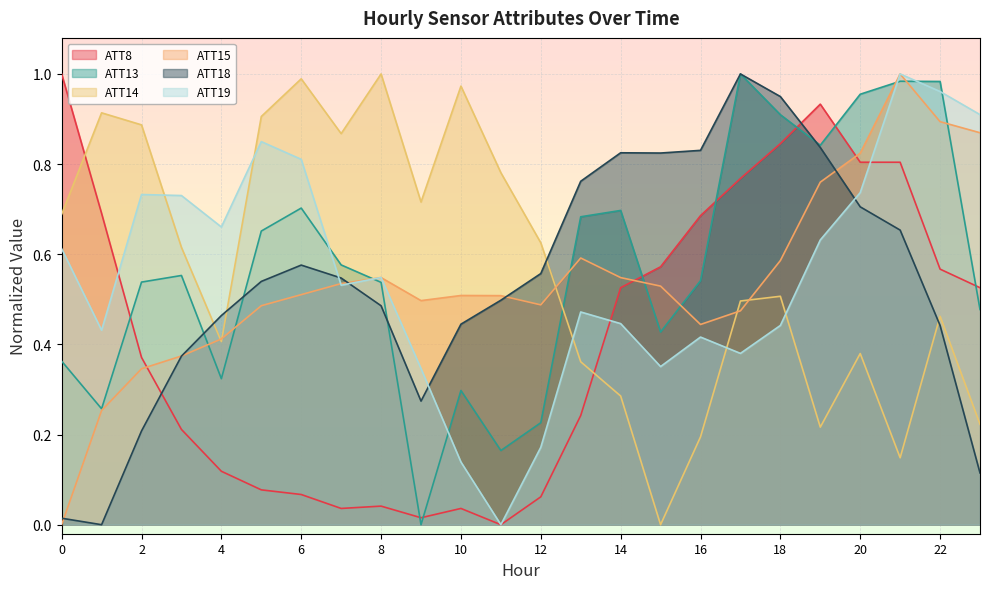

Reading right to left, extract all data points from this chart.

ATT8: 0.5	0.6	0.8	0.8	0.9	0.8	0.8	0.7	0.6	0.5	0.2	0.1	0.0	0.0	0.0	0.0	0.0	0.1	0.1	0.1	0.2	0.4	0.7	1.0
ATT13: 0.5	1.0	1.0	1.0	0.8	0.9	1.0	0.5	0.4	0.7	0.7	0.2	0.2	0.3	0.0	0.5	0.6	0.7	0.7	0.3	0.6	0.5	0.3	0.4
ATT14: 0.2	0.5	0.1	0.4	0.2	0.5	0.5	0.2	0.0	0.3	0.4	0.6	0.8	1.0	0.7	1.0	0.9	1.0	0.9	0.4	0.6	0.9	0.9	0.7
ATT15: 0.9	0.9	1.0	0.8	0.8	0.6	0.5	0.4	0.5	0.5	0.6	0.5	0.5	0.5	0.5	0.5	0.5	0.5	0.5	0.4	0.4	0.3	0.3	0.0
ATT18: 0.1	0.4	0.7	0.7	0.8	0.9	1.0	0.8	0.8	0.8	0.8	0.6	0.5	0.4	0.3	0.5	0.5	0.6	0.5	0.5	0.4	0.2	0.0	0.0
ATT19: 0.9	1.0	1.0	0.7	0.6	0.4	0.4	0.4	0.4	0.4	0.5	0.2	0.0	0.1	0.3	0.5	0.5	0.8	0.8	0.7	0.7	0.7	0.4	0.6